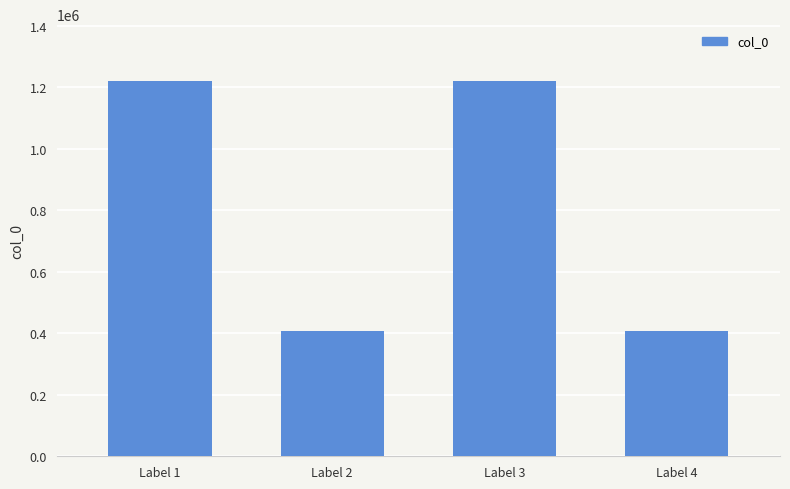

What is the sum of the values at Label 2 and Label 1?

1628035